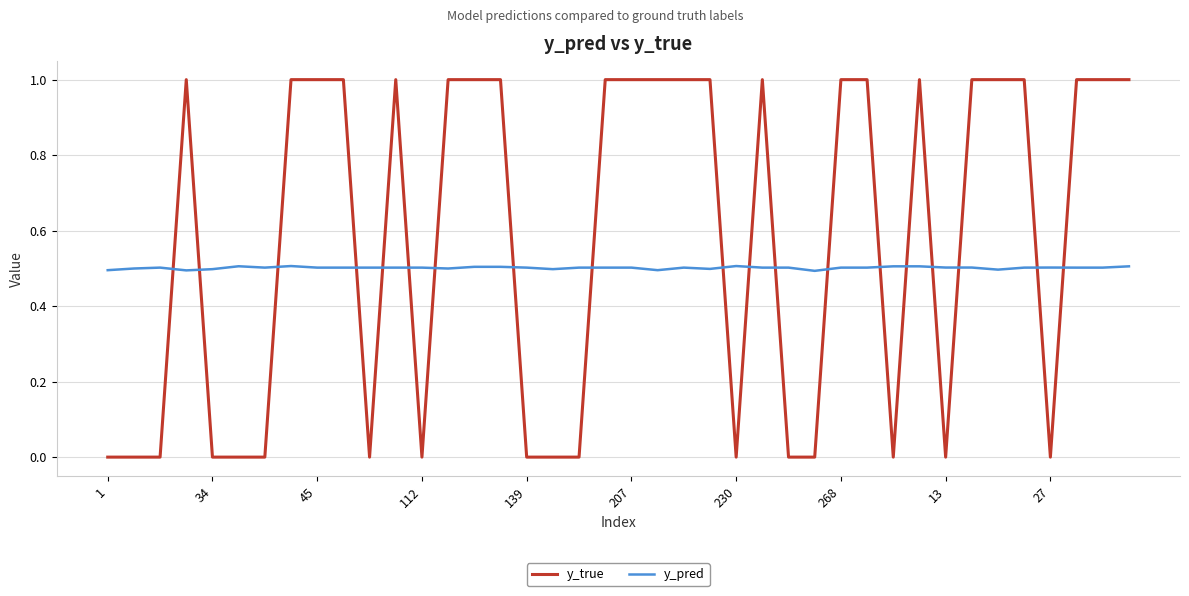

What is the difference between the maximum and minimum values in the y_true series?

1.0